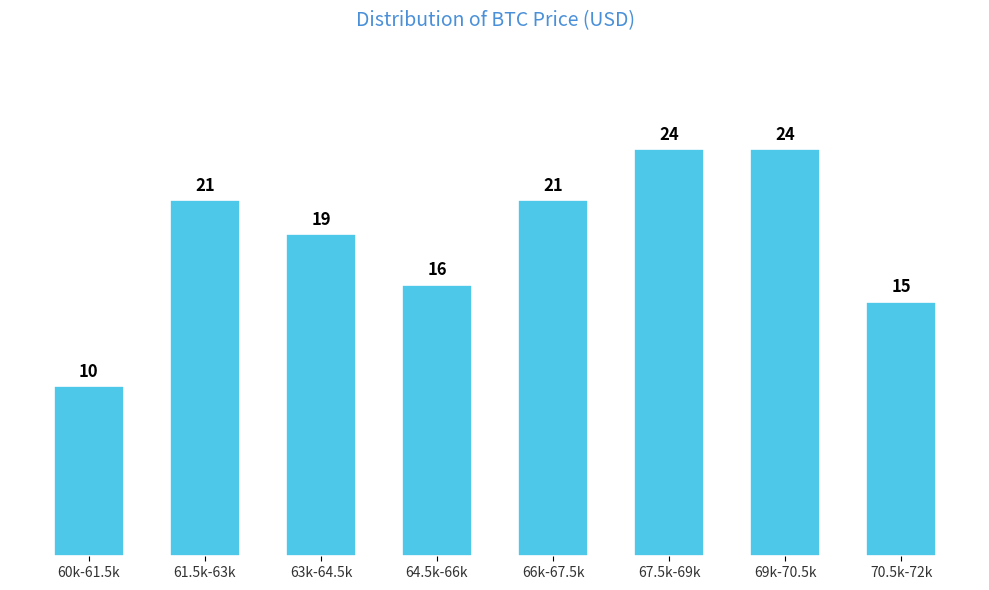

Reading left to right, transcribe all the data shown in this chart.

10	21	19	16	21	24	24	15